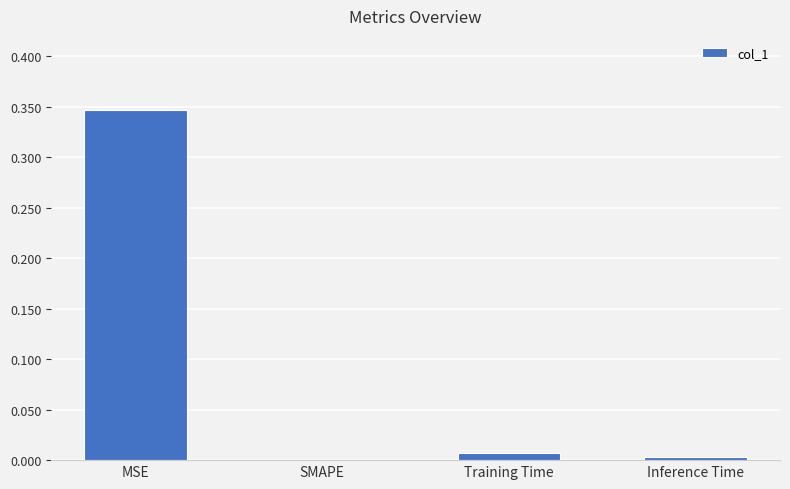

The value at SMAPE is -0.2. True or false?

False